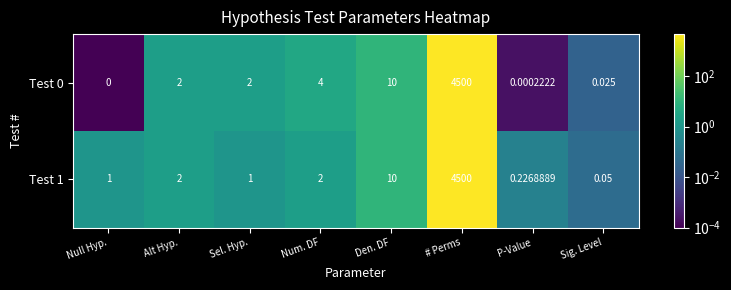

Which category has the lowest value across all series?

Null Hyp.